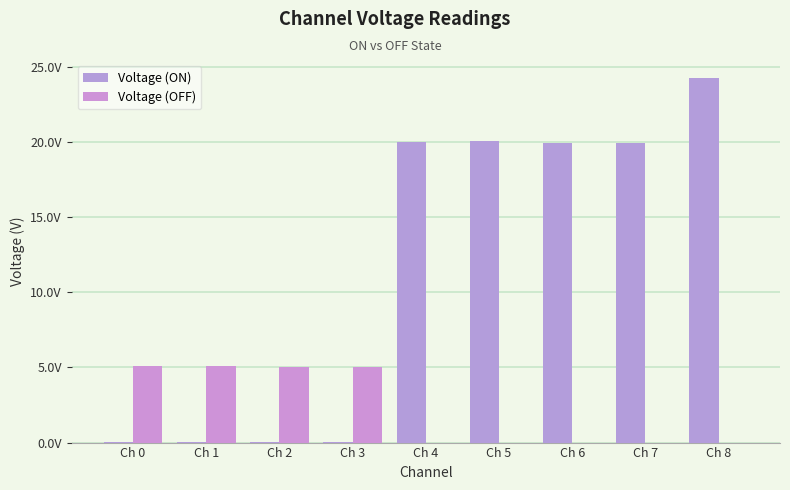

Between Ch 7 and Ch 4, which is larger?

Ch 4